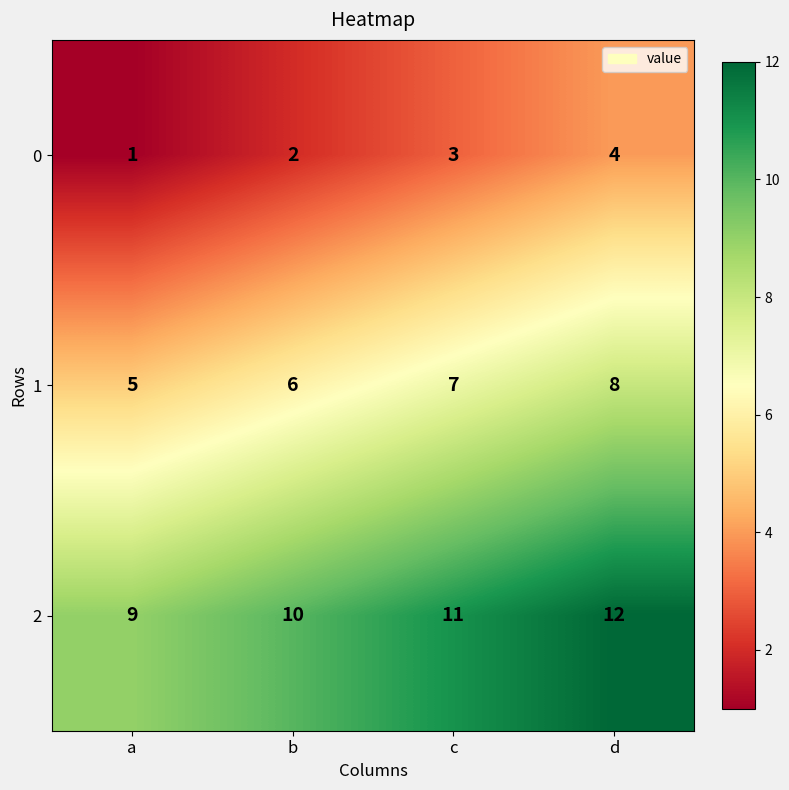

What is the difference between the highest and lowest values at a?

8